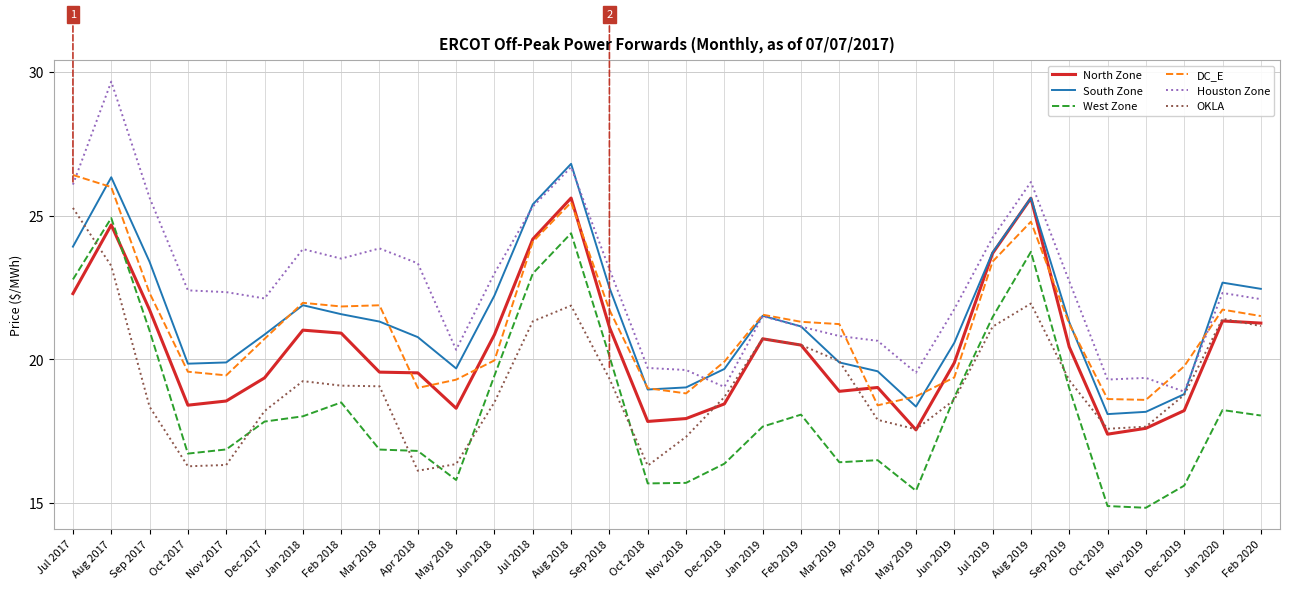

What are all the series names shown in the legend?

North Zone, South Zone, West Zone, DC_E, Houston Zone, OKLA